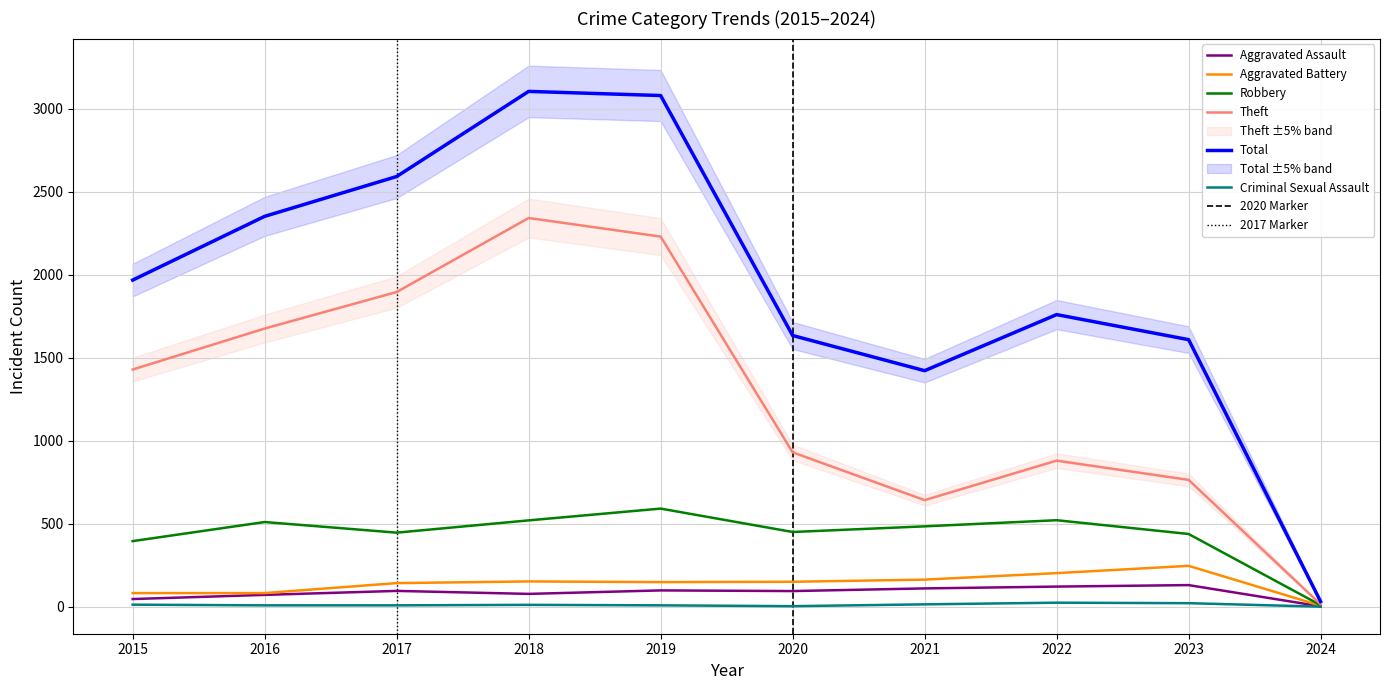

What is the highest value of the Criminal Sexual Assault series?

24